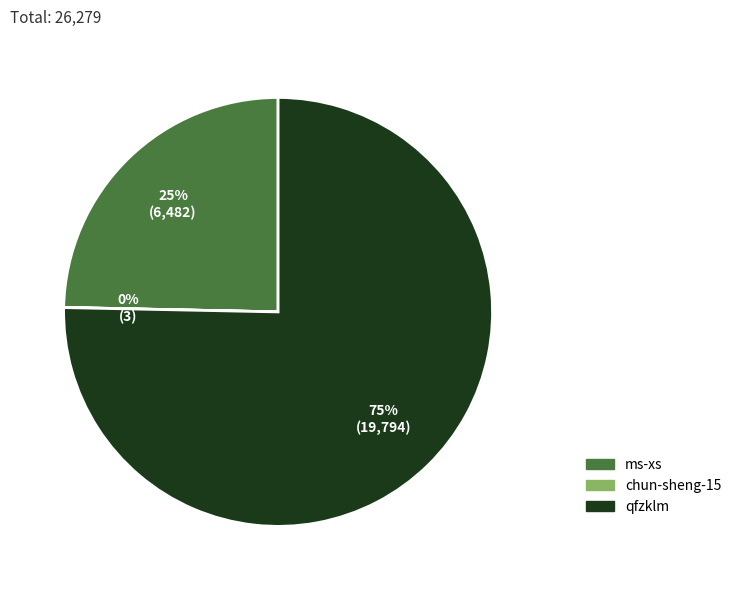

What is the ratio of the value at ms-xs to the value at qfzklm?

0.3